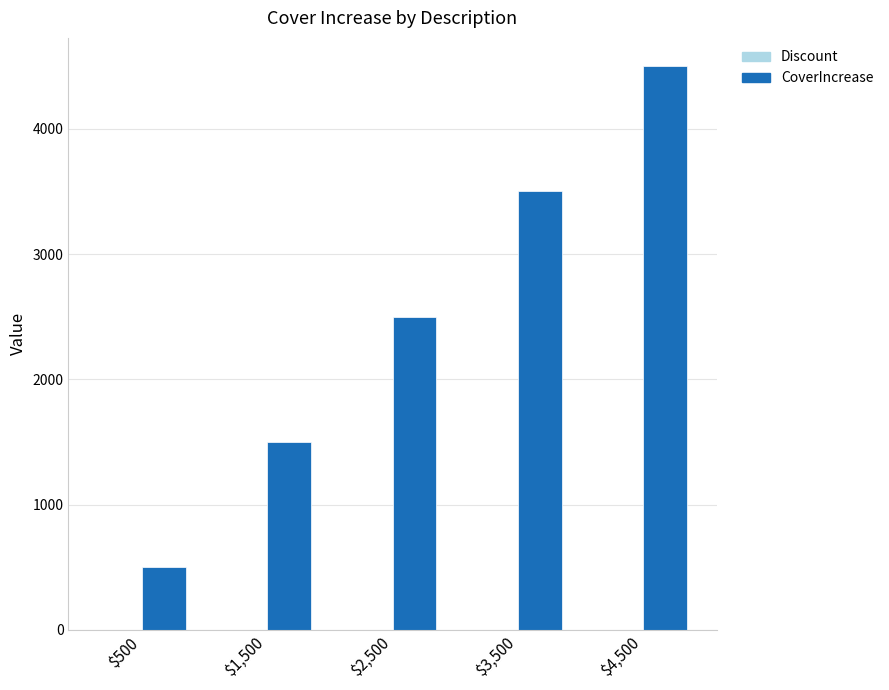

What is the value of the 1st bar from the left?

500